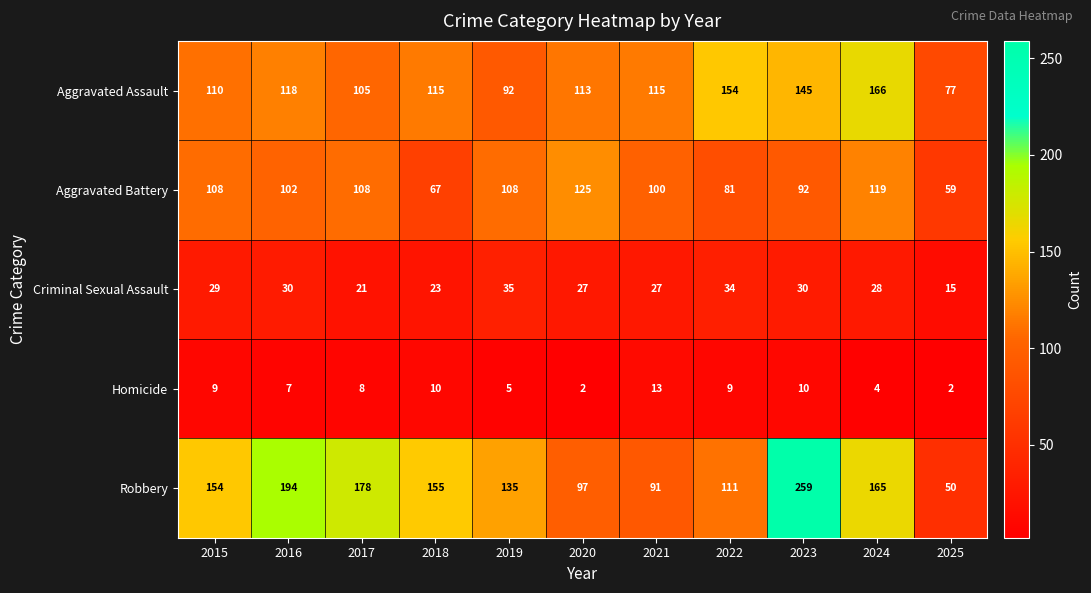

At which label does Aggravated Battery reach its peak?

2020